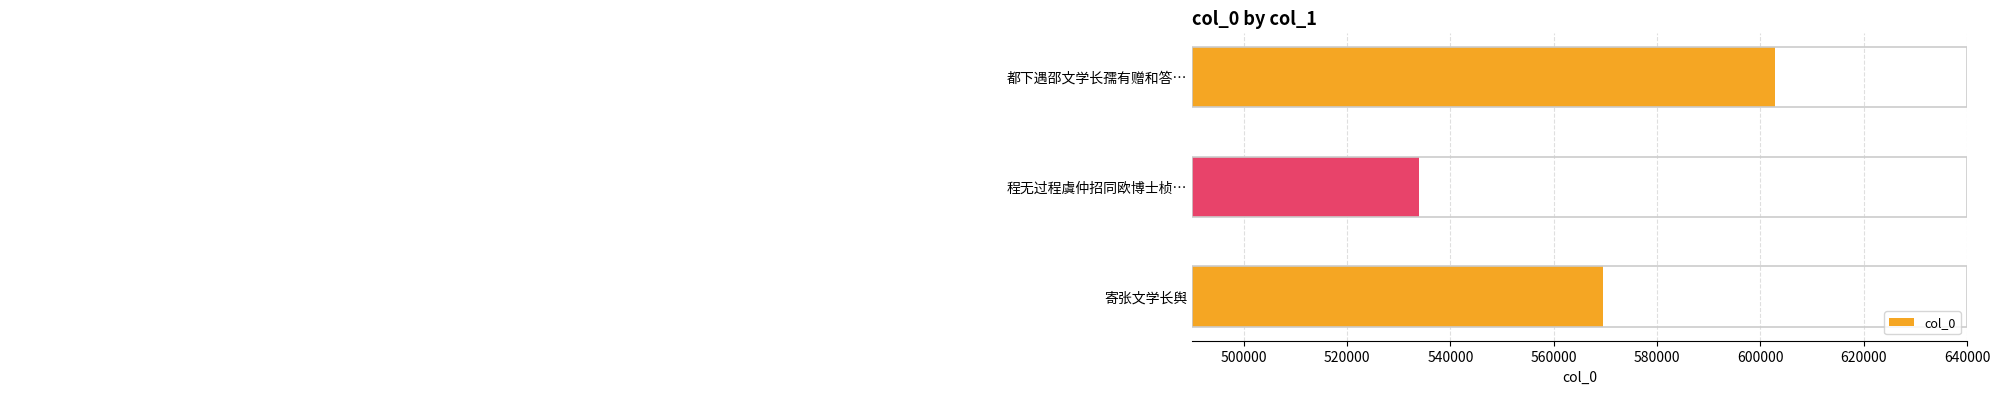

Reading bottom to top, transcribe all the data shown in this chart.

寄张文学长舆=569564	程无过程虞仲招同欧博士桢…=533874	都下遇邵文学长孺有赠和答…=602872